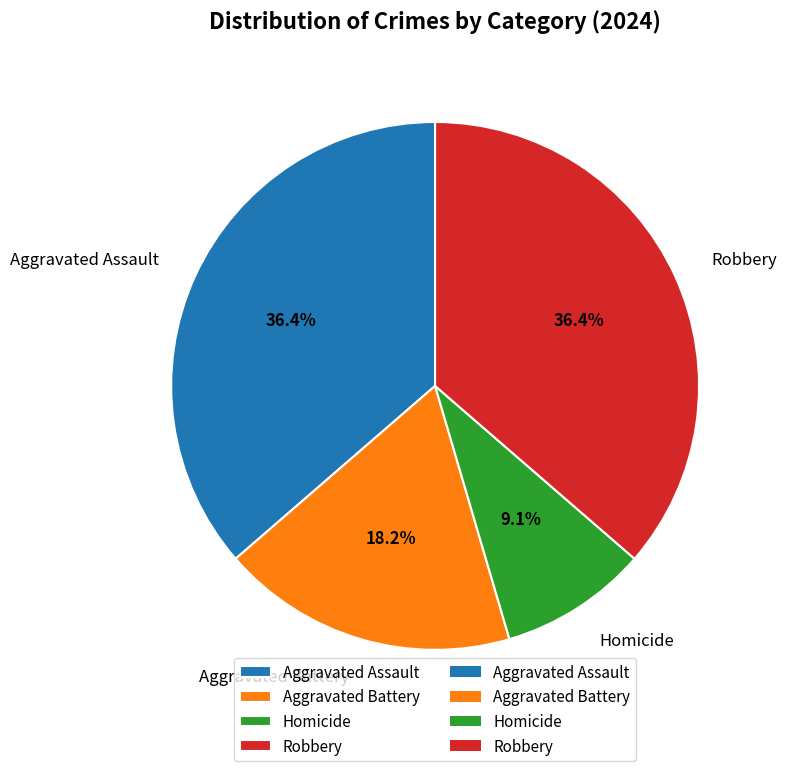

Combined, do Aggravated Assault and Aggravated Battery account for over 50%?

Yes